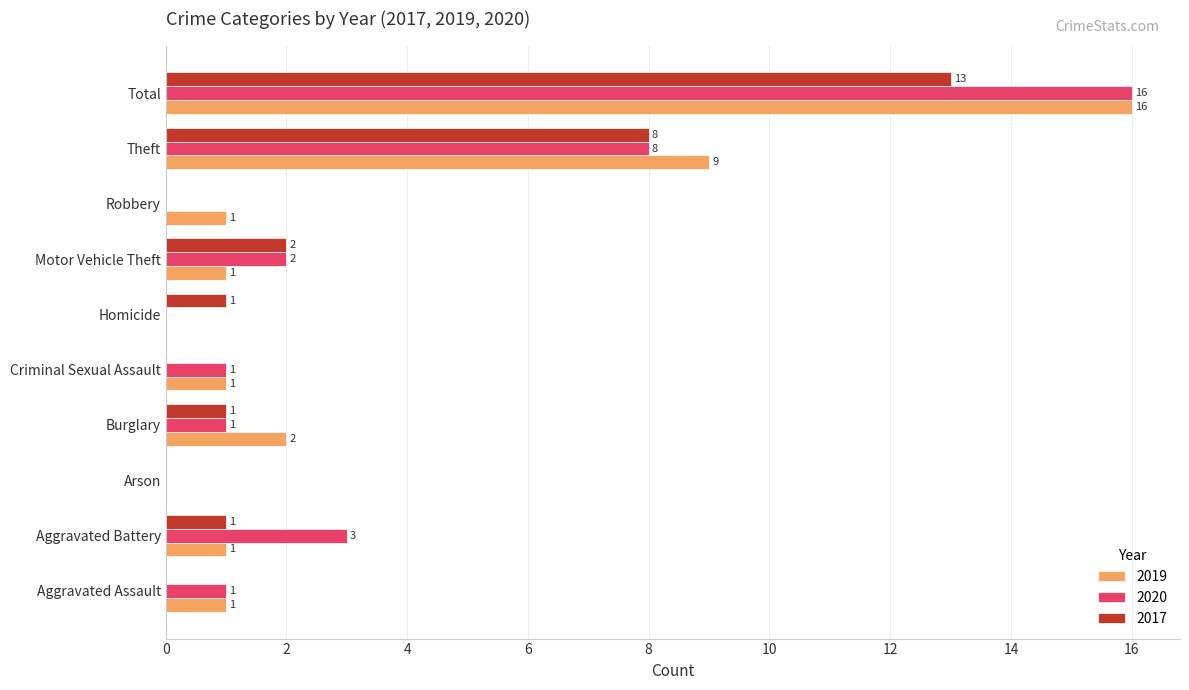

Is it true that 2019 equals 15 at Theft?

False